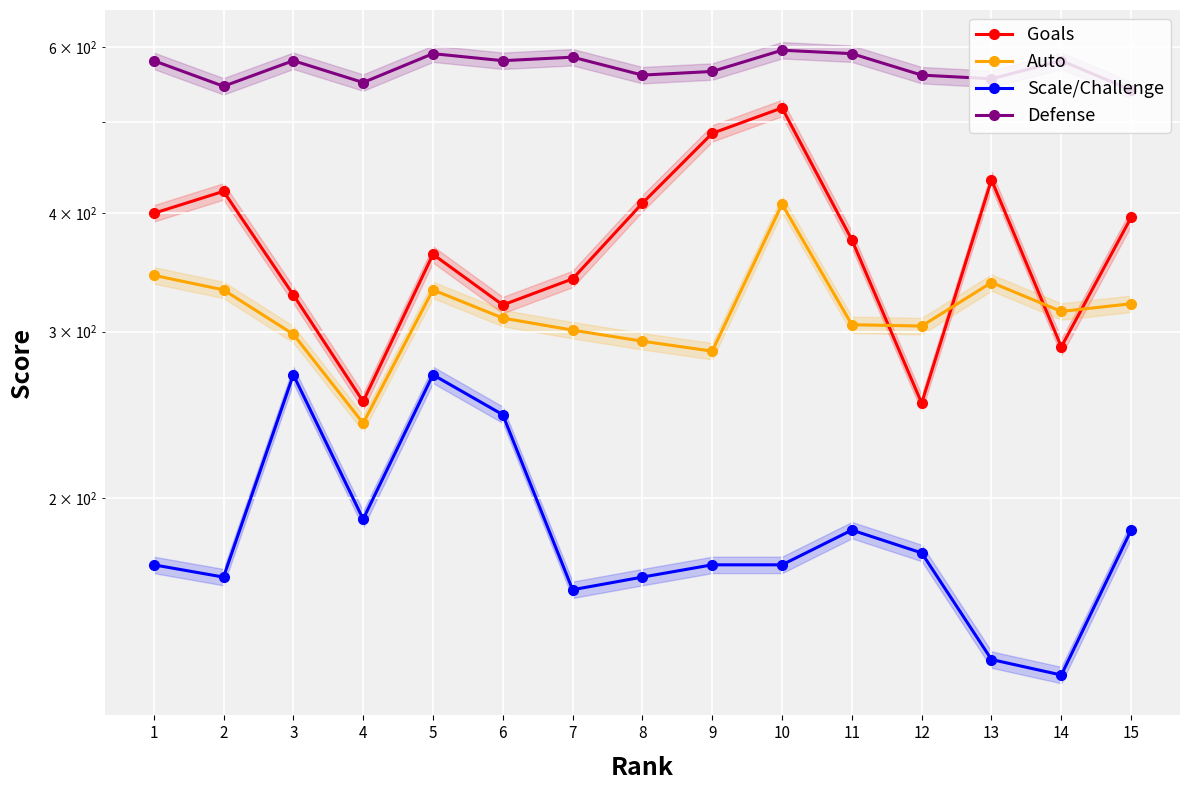

What is the average value of the Scale/Challenge series?

186